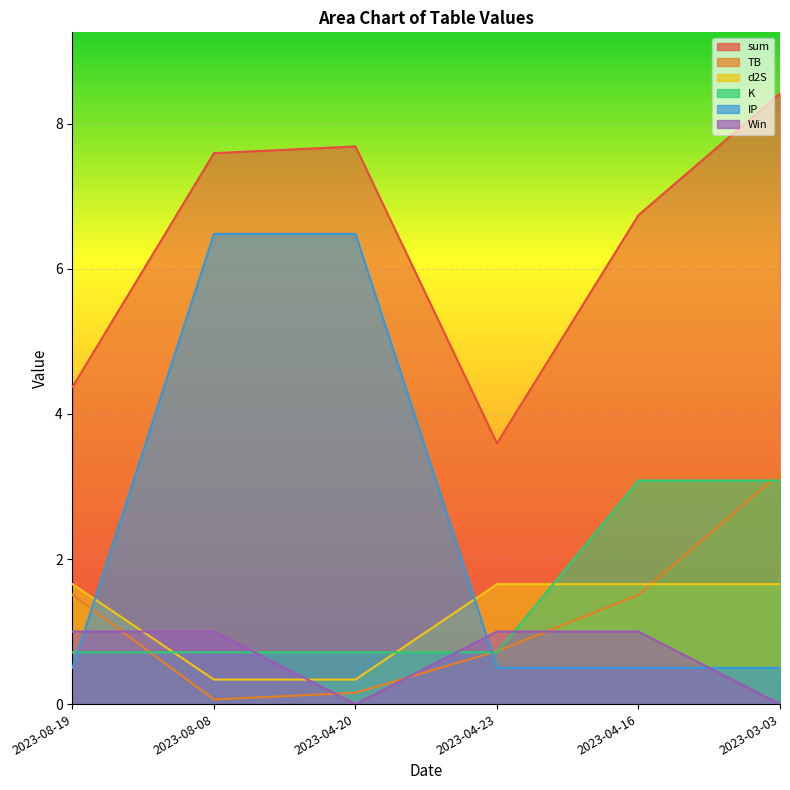

At which label does TB first exceed 1?

2023-08-19